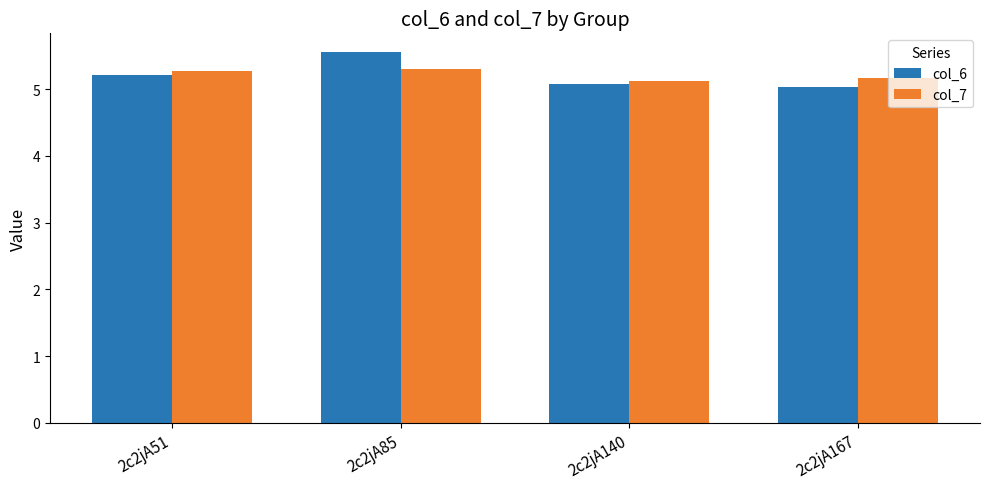

Is it true that col_6 equals 1.2 at 2c2jA51?

False